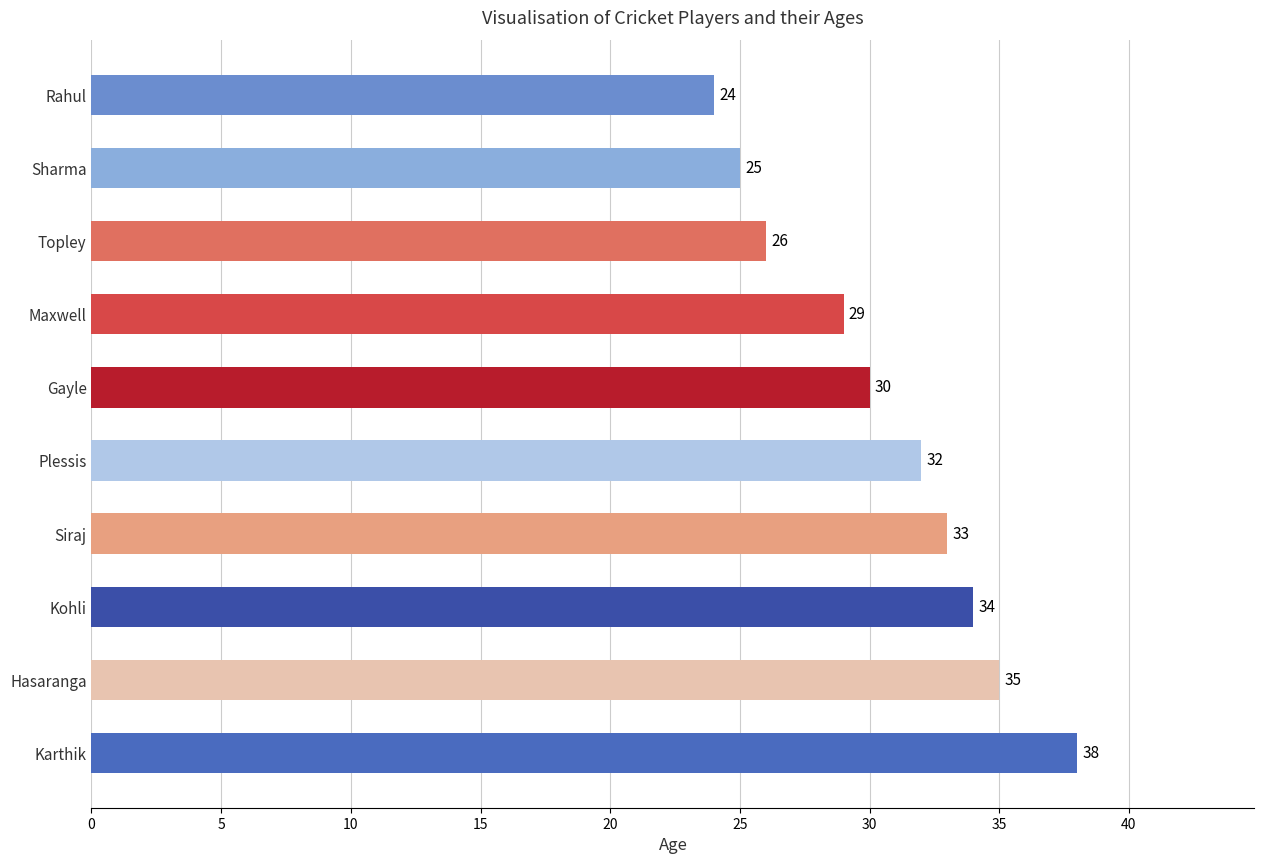

Reading bottom to top, extract all data points from this chart.

38	35	34	33	32	30	29	26	25	24